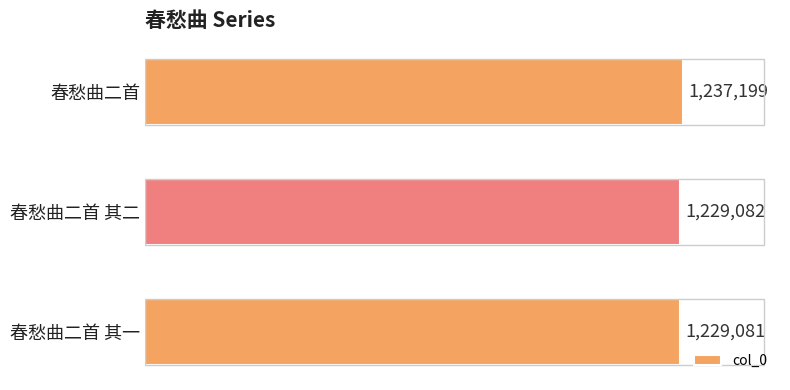

Rank the categories by value from highest to lowest.

春愁曲二首, 春愁曲二首 其二, 春愁曲二首 其一